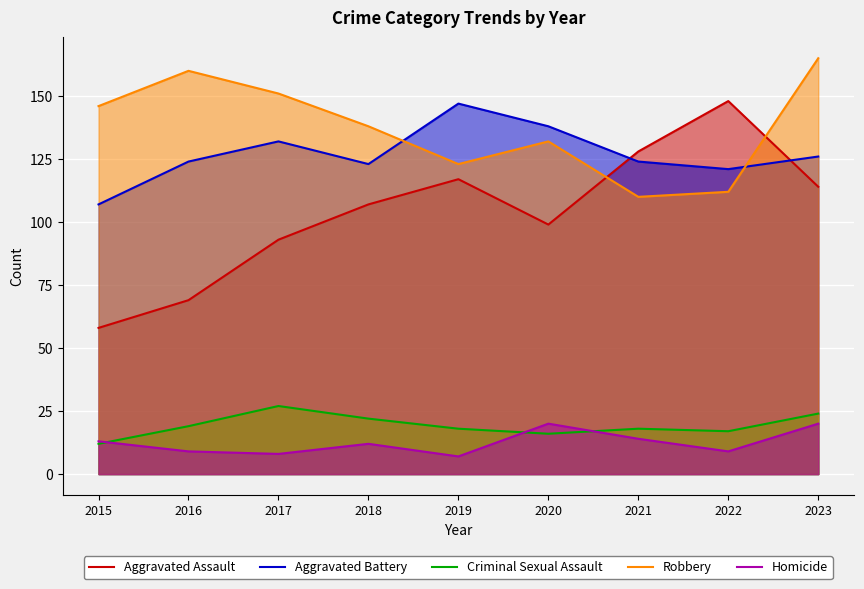

The Homicide series shows 8 at 2015. True or false?

False